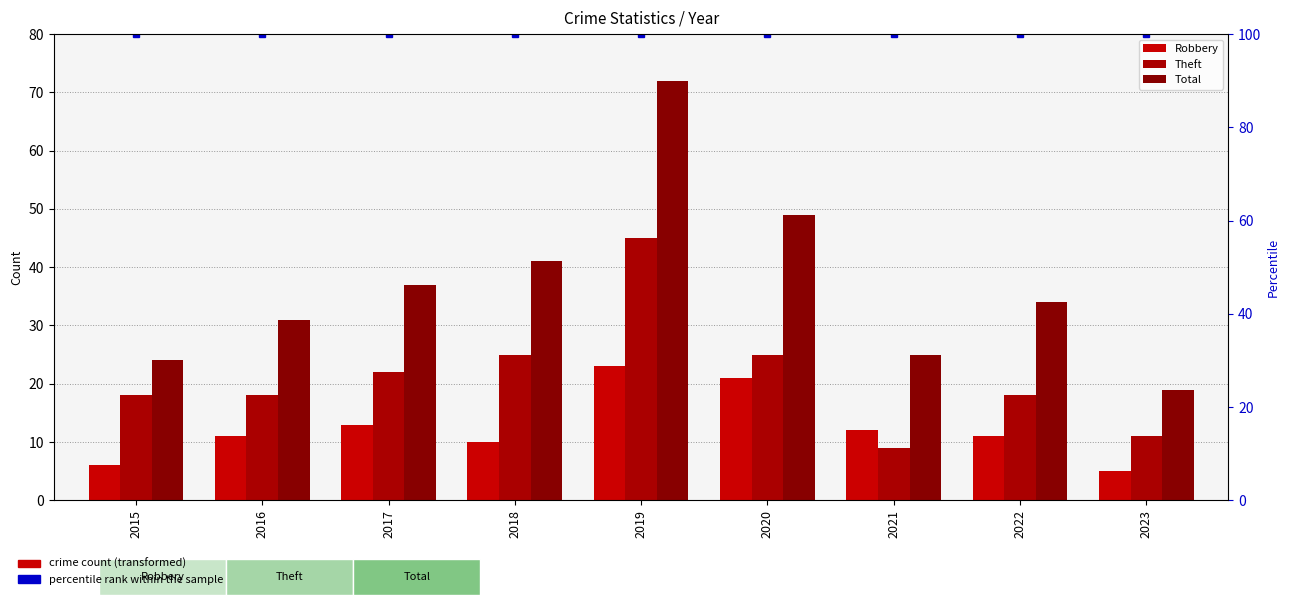

What is the average value of the Robbery series?

12